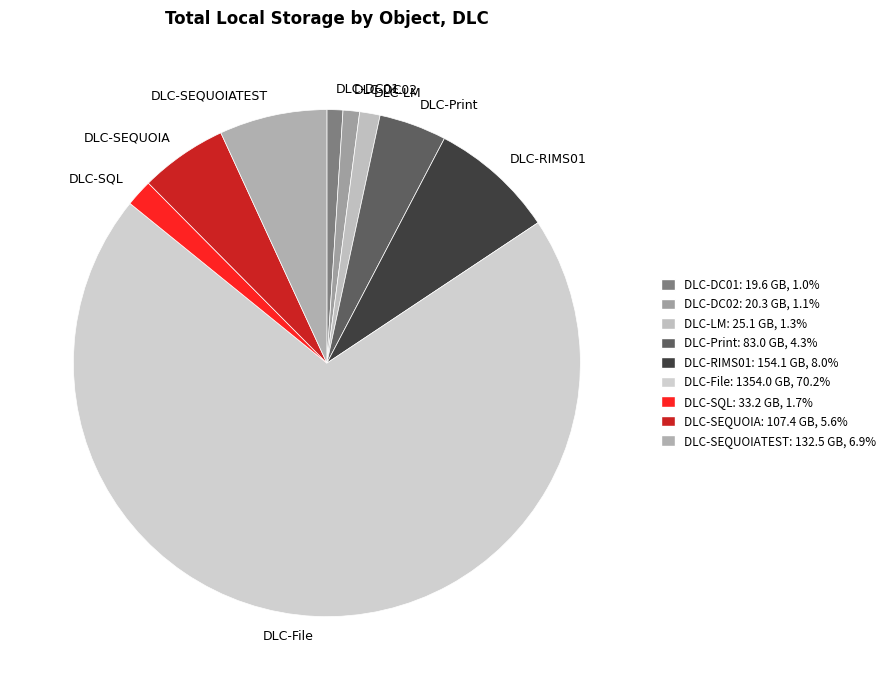

Combined, do DLC-SEQUOIA and DLC-LM account for over 50%?

No